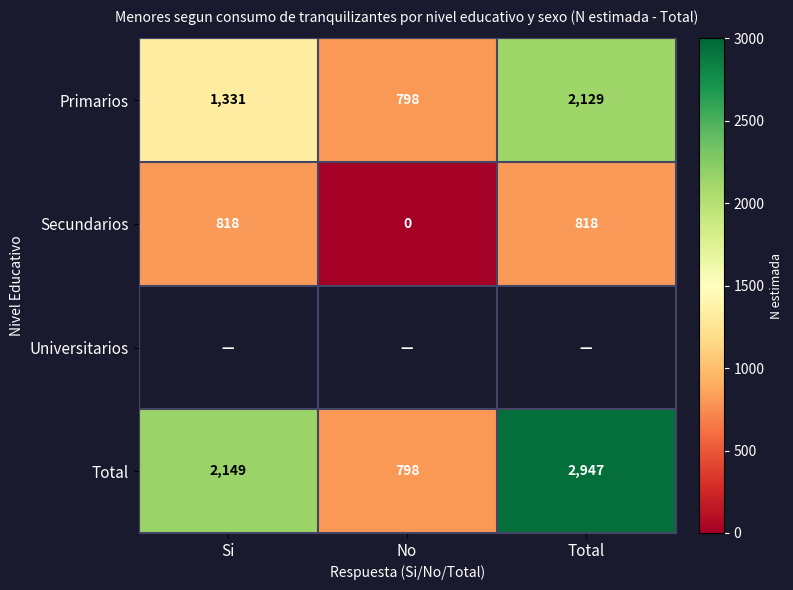

What is the maximum value for Total?

2947